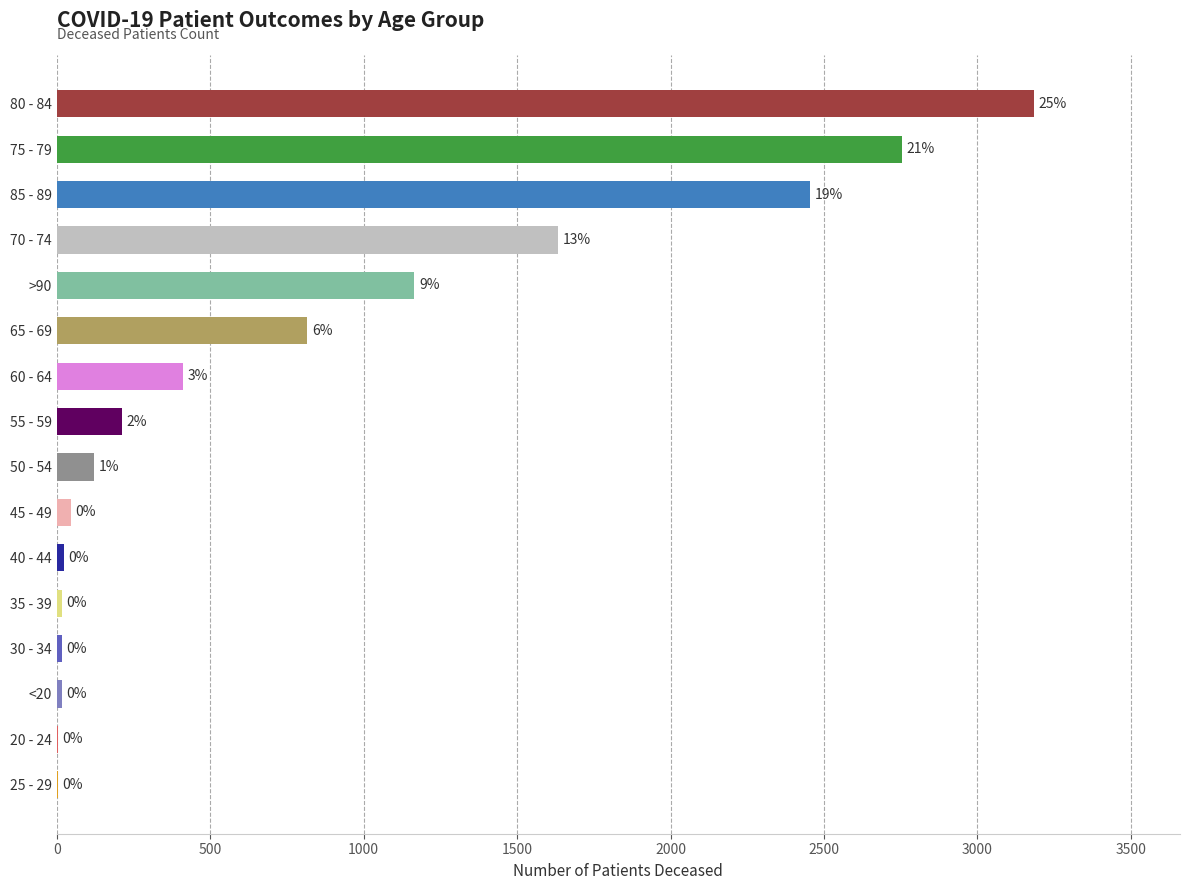

Are the bars horizontal?

Yes